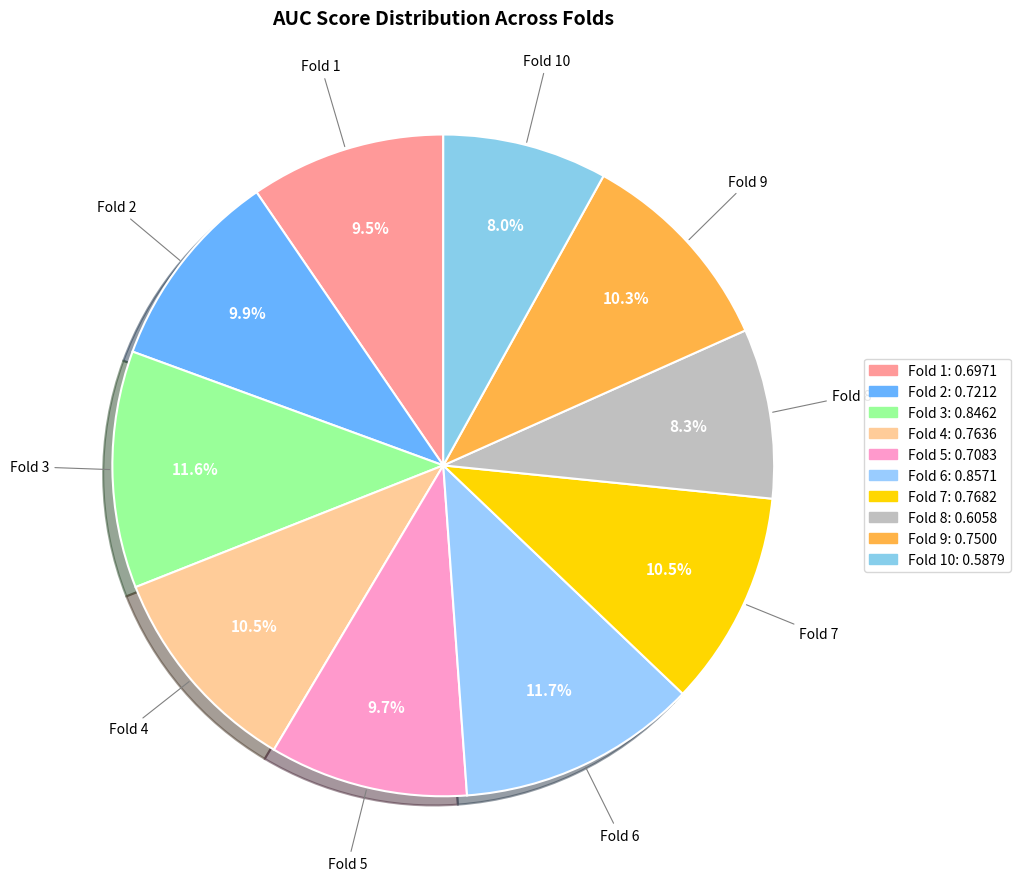

How many segments does this pie chart have?

10